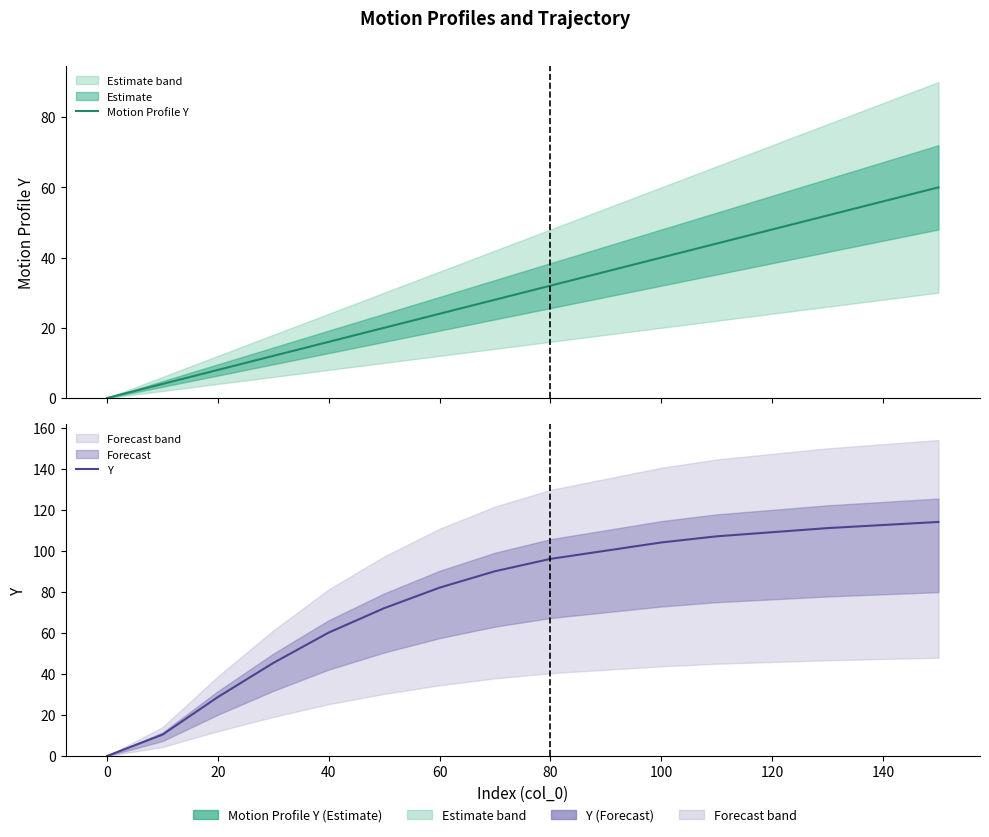

What is the value of the Motion Profile Y point at the 7th from the left?

24.0